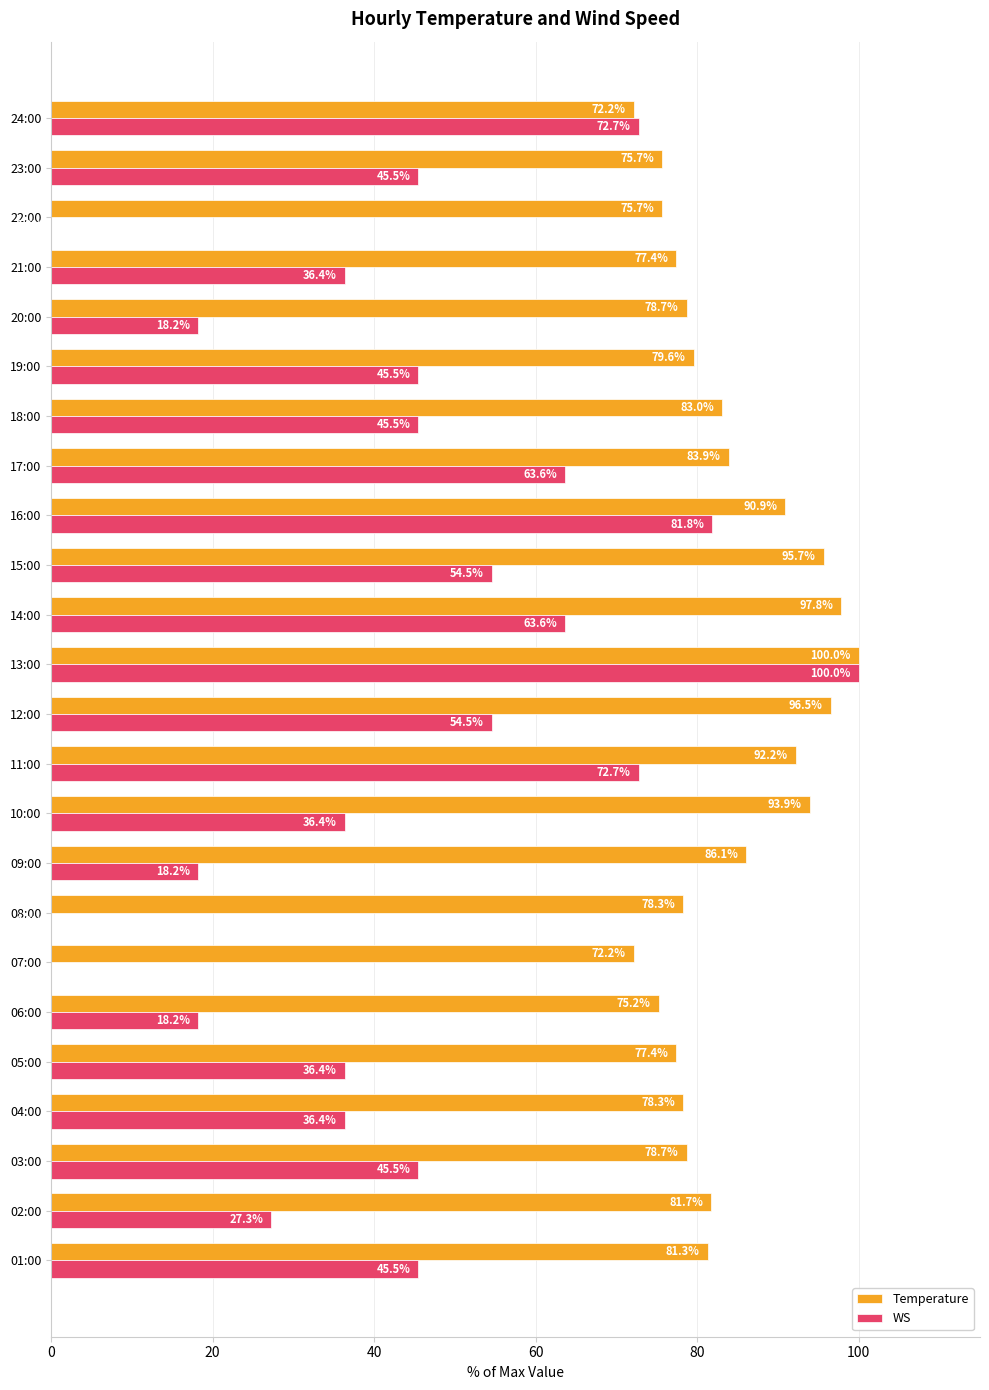

Which series changed the most between 02:00 and 20:00?

WS